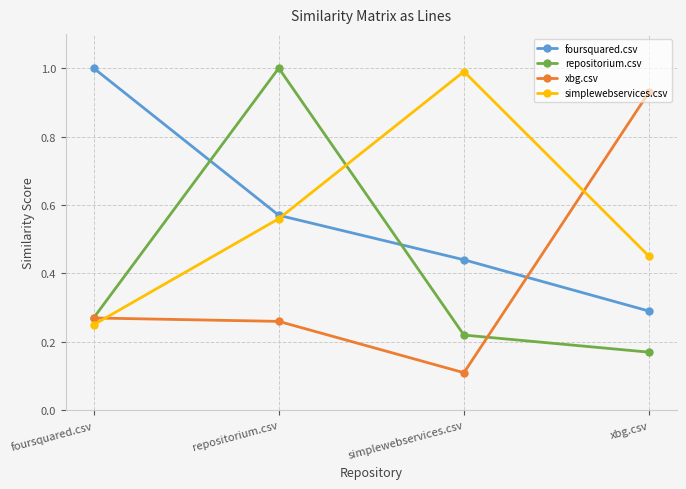

How many intersections are there between simplewebservices.csv and repositorium.csv?

1